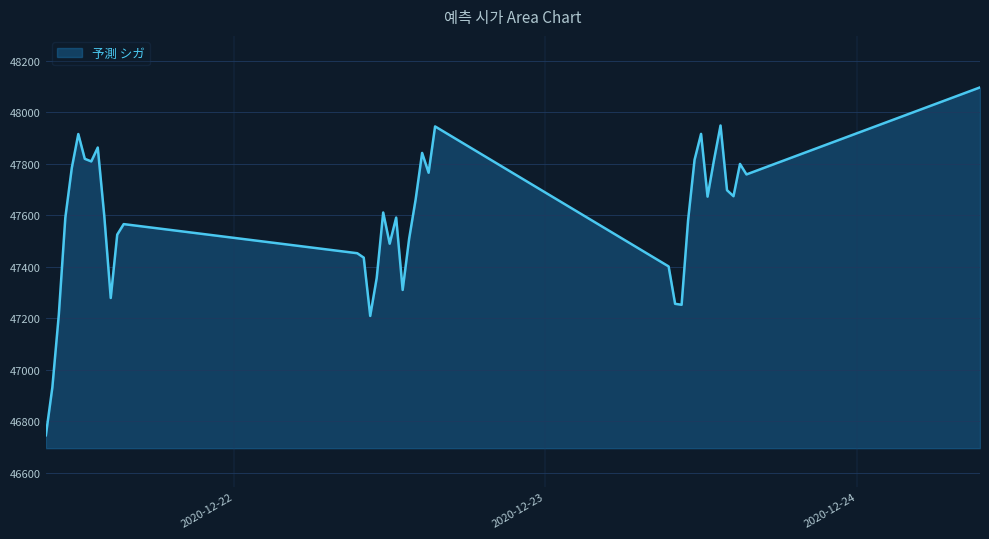

What is the smallest value displayed?

46745.1